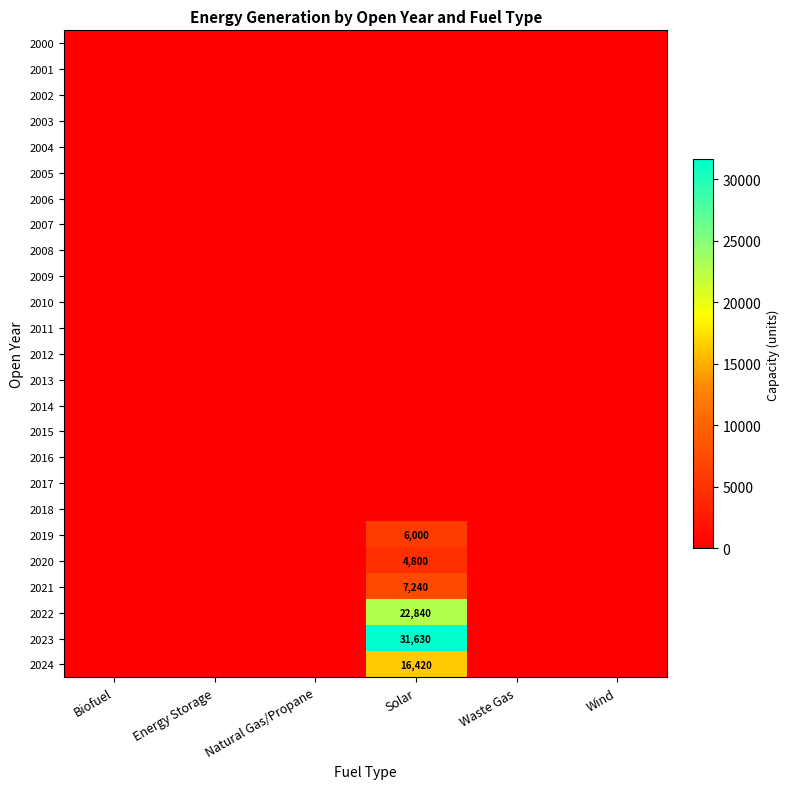

How many data points does each series have?

6